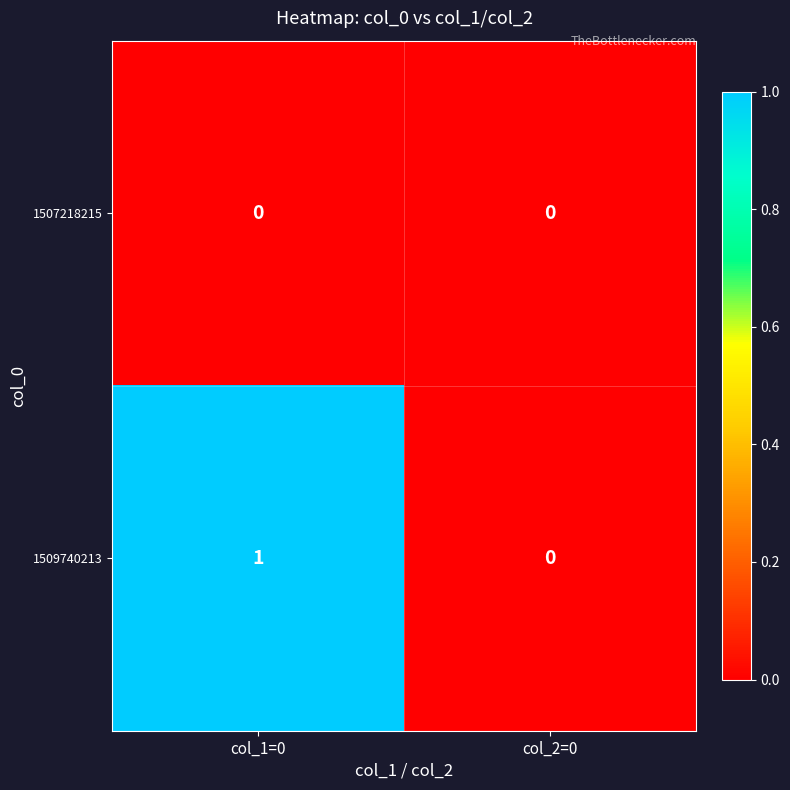

Which series has the largest total across all categories?

1509740213